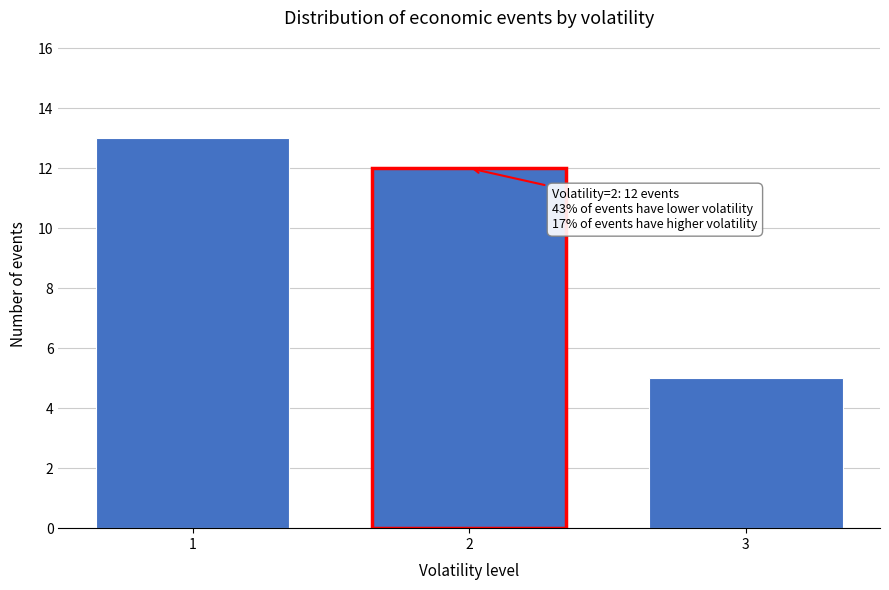

Reading left to right, transcribe all the data shown in this chart.

13	12	5